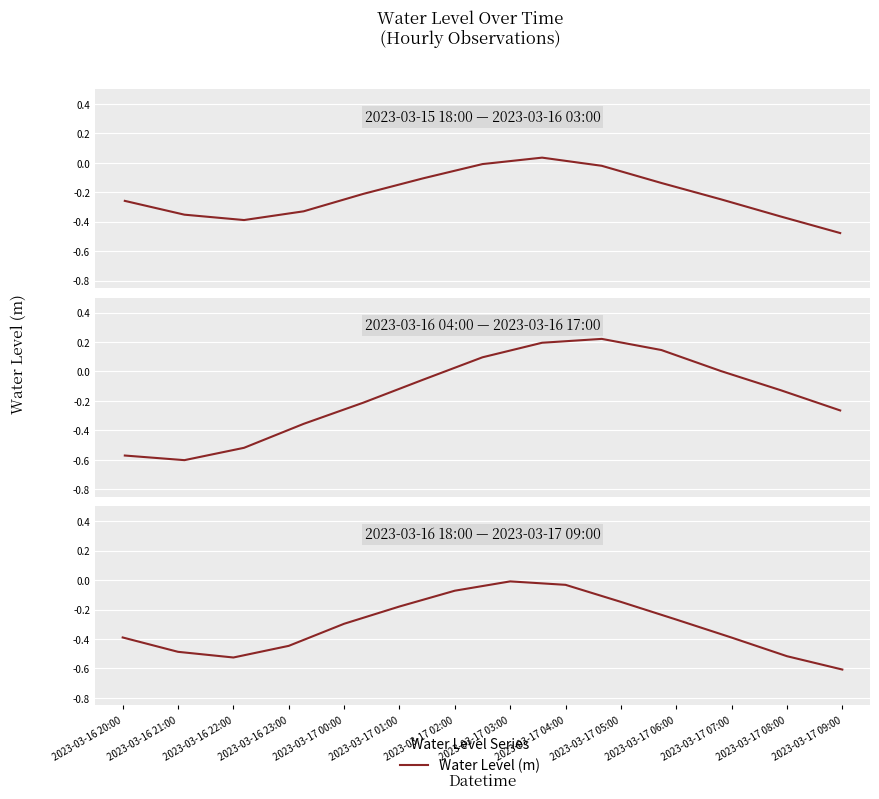

At which category does the data reach its first local peak?

2023-03-17 03:00